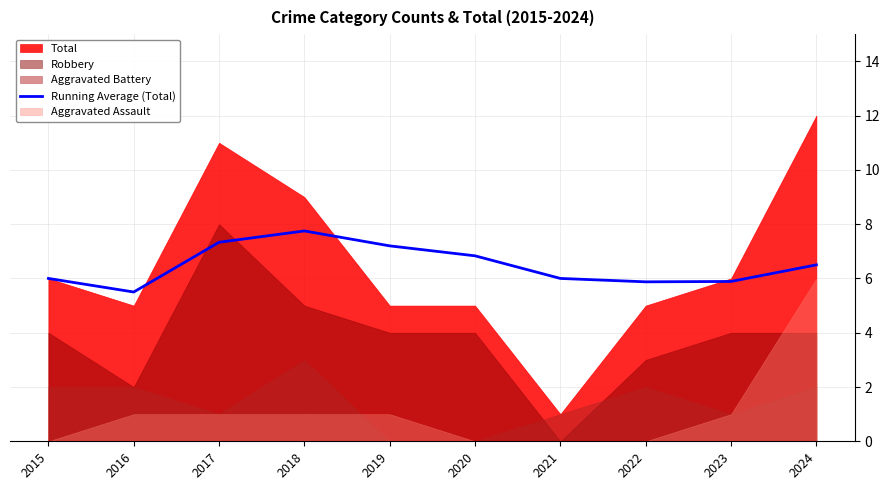

What is the difference between the values at 2021 and 2019?

1.2